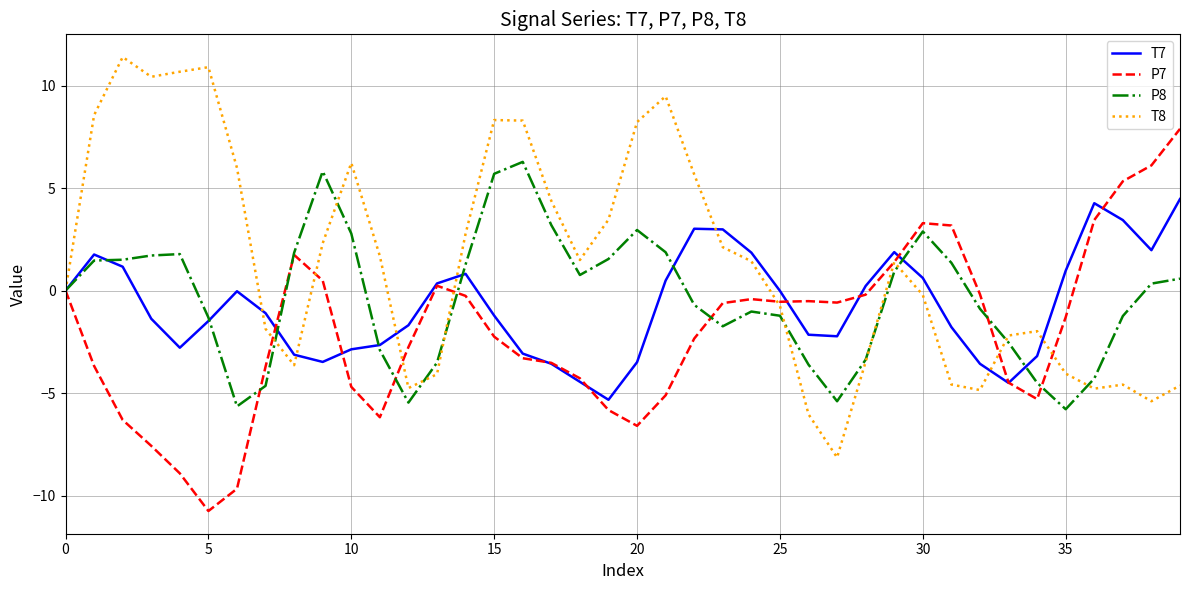

True or false: P7 and P8 cross at least once.

True